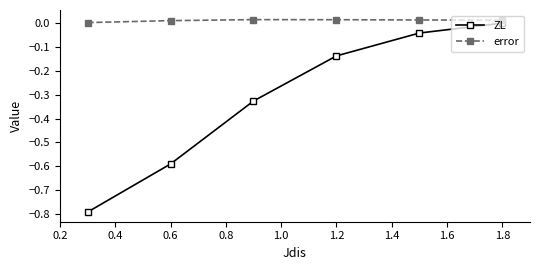

Which series has the widest spread of values?

ZL